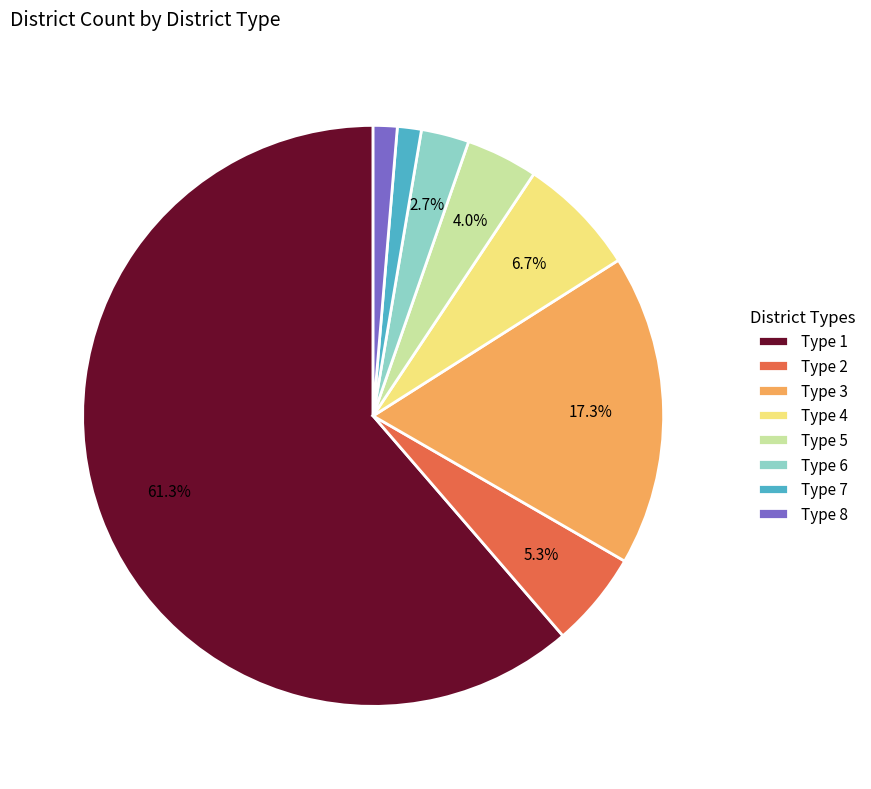

The Type 6 slice represents 11% of the pie. True or false?

False